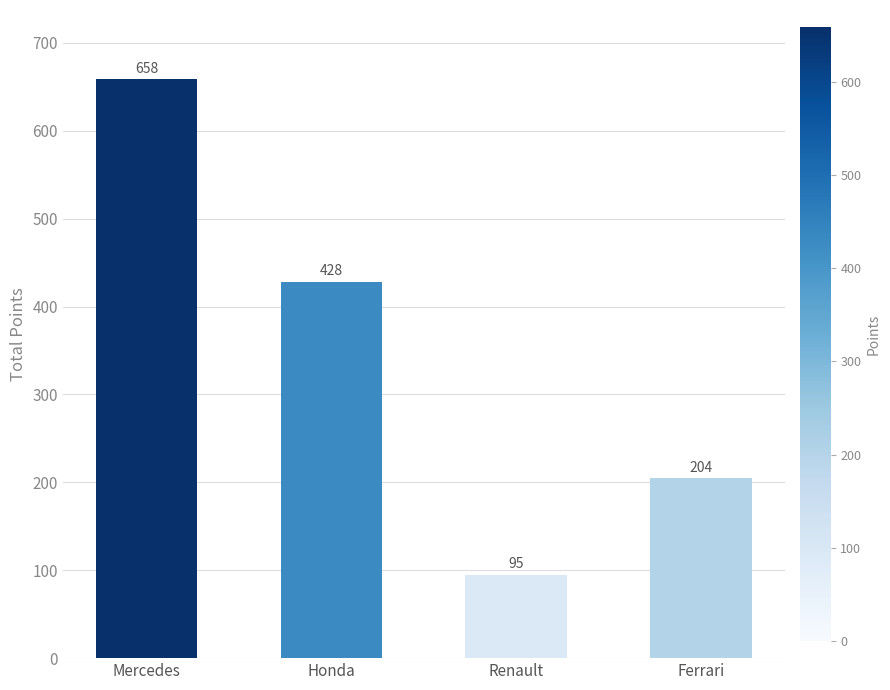

Which has a higher value, Ferrari or Honda?

Honda